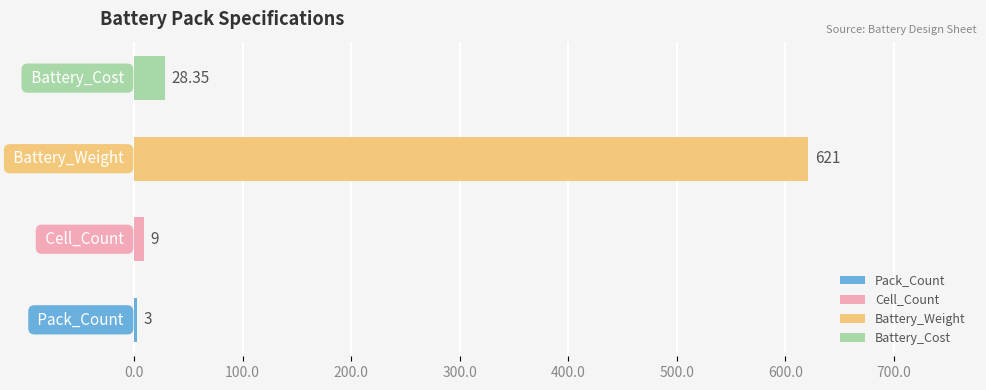

Are the bars grouped side by side (vs. stacked)?

No